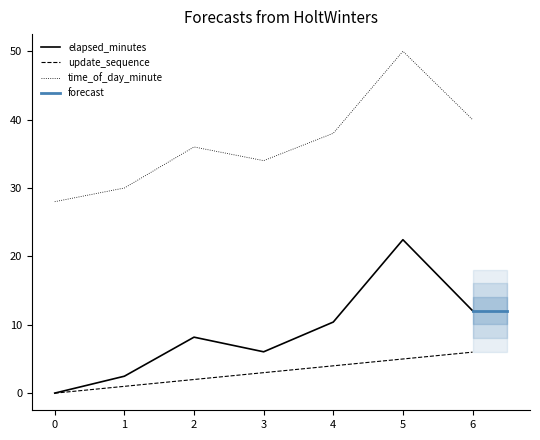

Reading left to right, list all the values displayed in this chart.

update_sequence: 0=0.0	1=1.0	2=2.0	3=3.0	4=4.0	5=5.0	6=6.0
elapsed_minutes: 0=0.0	1=2.5	2=8.2	3=6.0	4=10.4	5=22.4	6=12.1
time_of_day_minute: 0=28.0	1=30.0	2=36.0	3=34.0	4=38.0	5=50.0	6=40.0